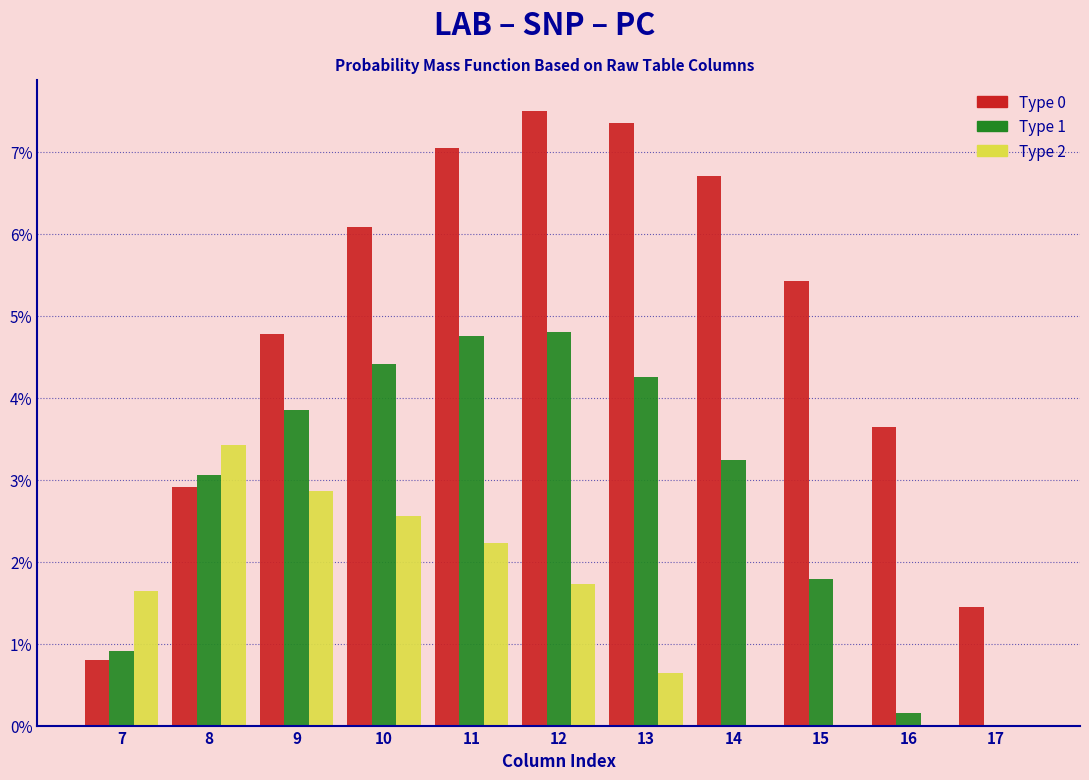

What is the maximum value for Type 0?

7.5